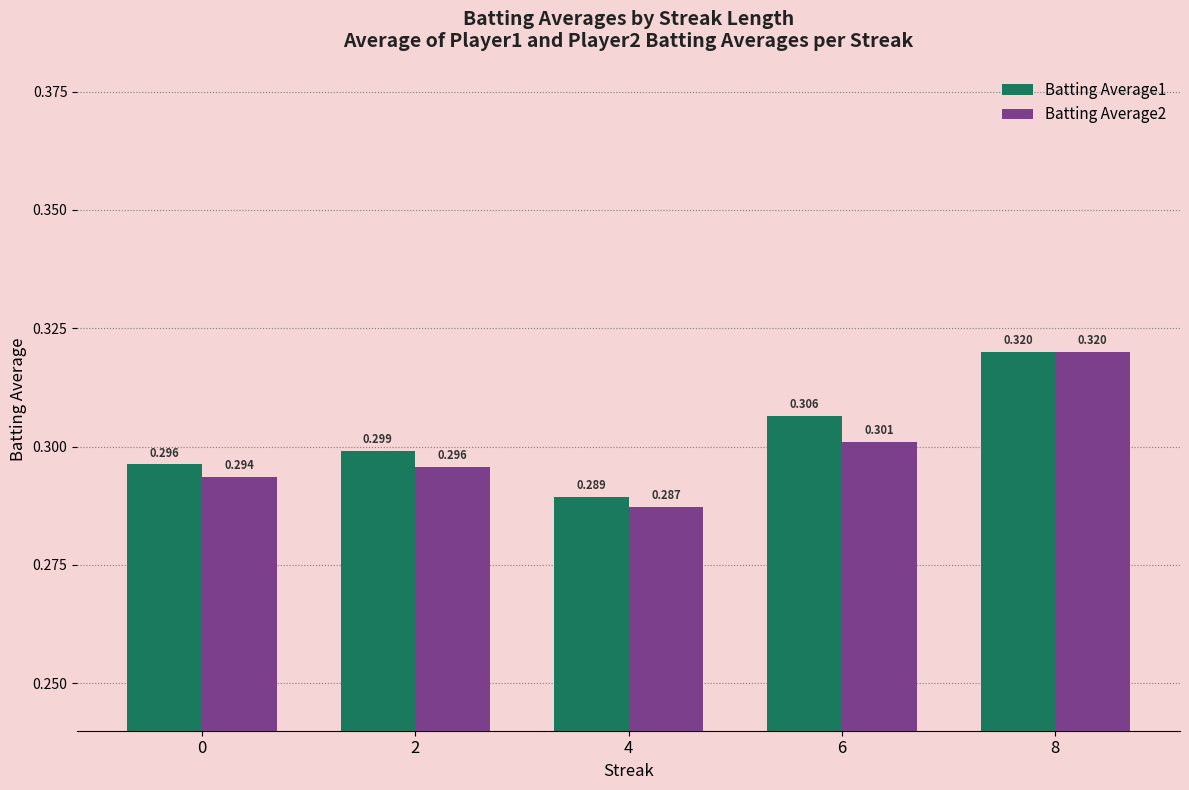

How many groups of bars are there?

5